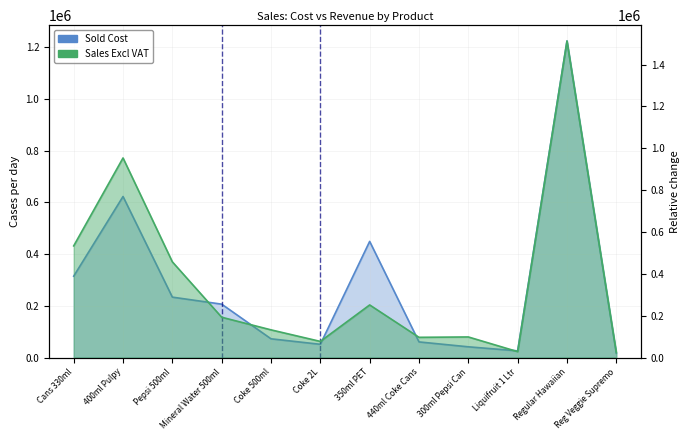

In Sold Cost, how many points are lower than both neighbors (excluding endpoints)?

2